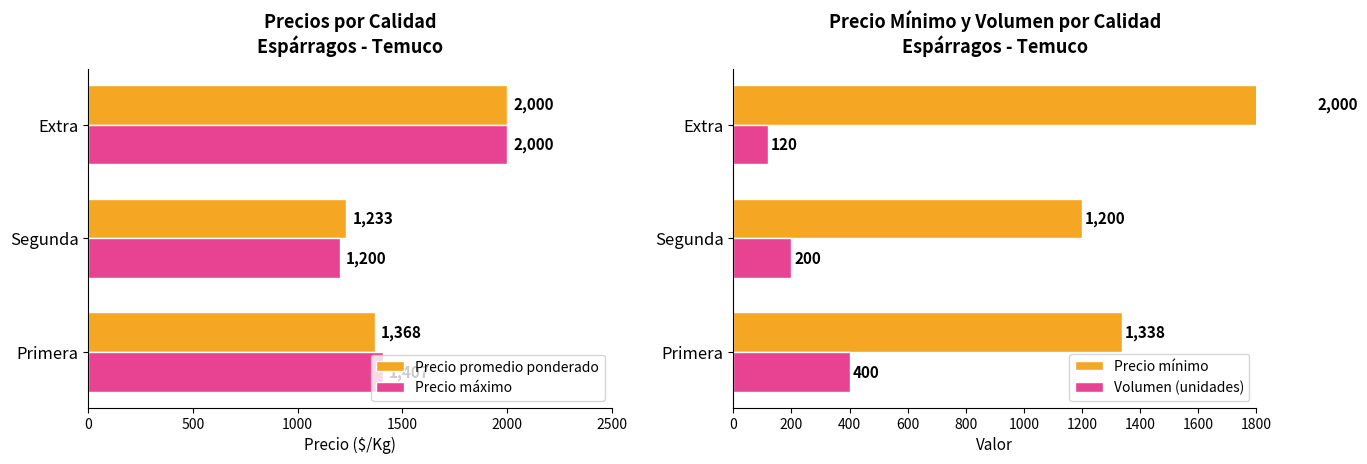

Reading right to left, extract all data points from this chart.

Precio promedio ponderado: 2000	1233	1368
Precio máximo: 2000	1200	1407
Precio mínimo: 2000	1200	1338
Volumen (unidades): 120	200	400